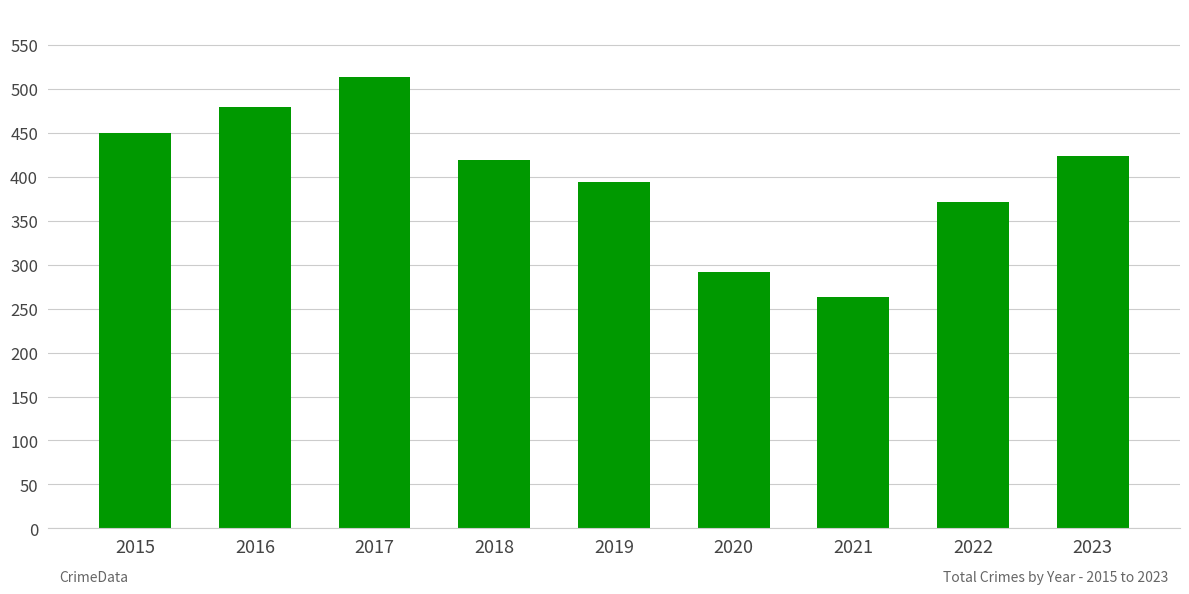

Which category has the highest value across all series?

2017